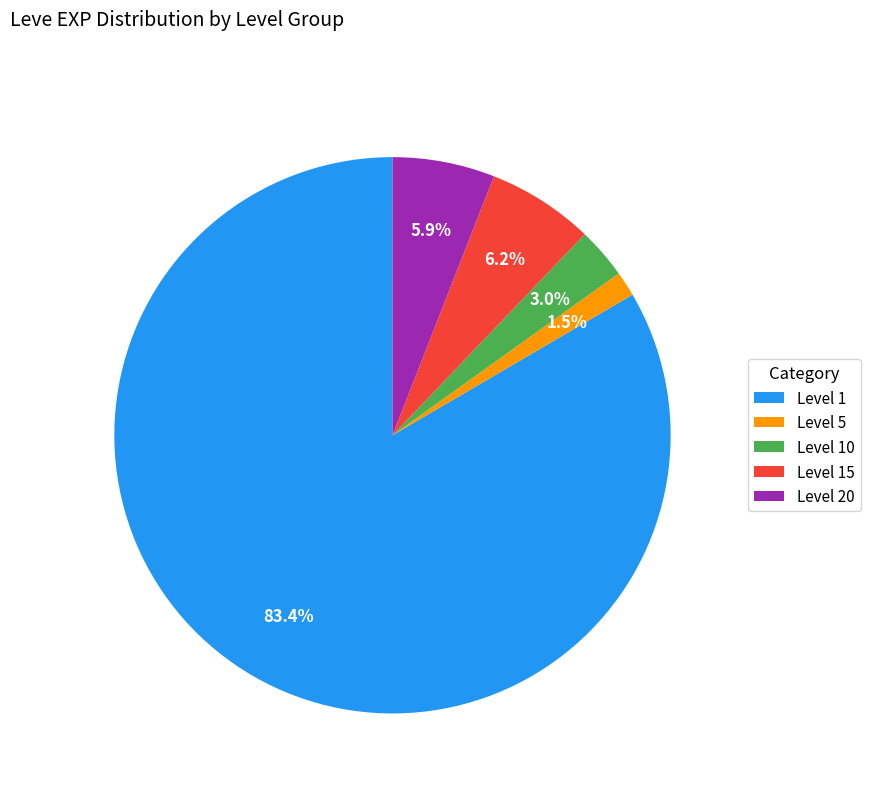

What is the smallest slice in the pie chart?

Level 5